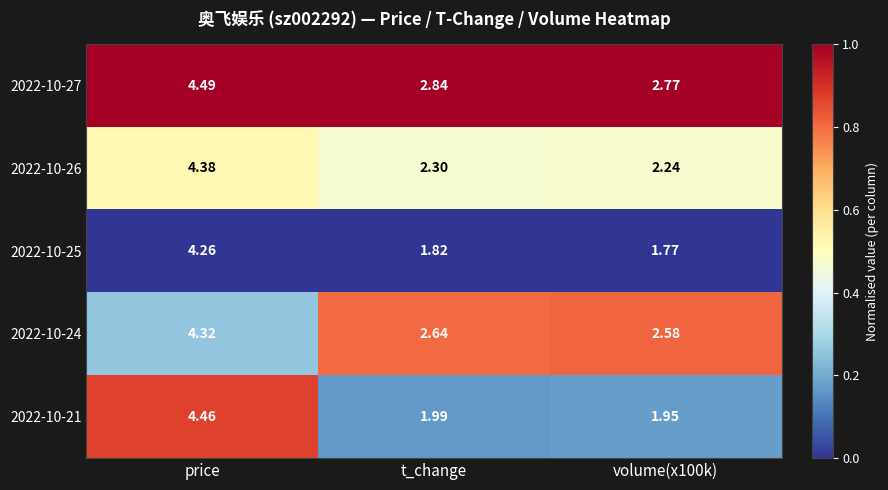

At which category is the sum across all series the highest?

price